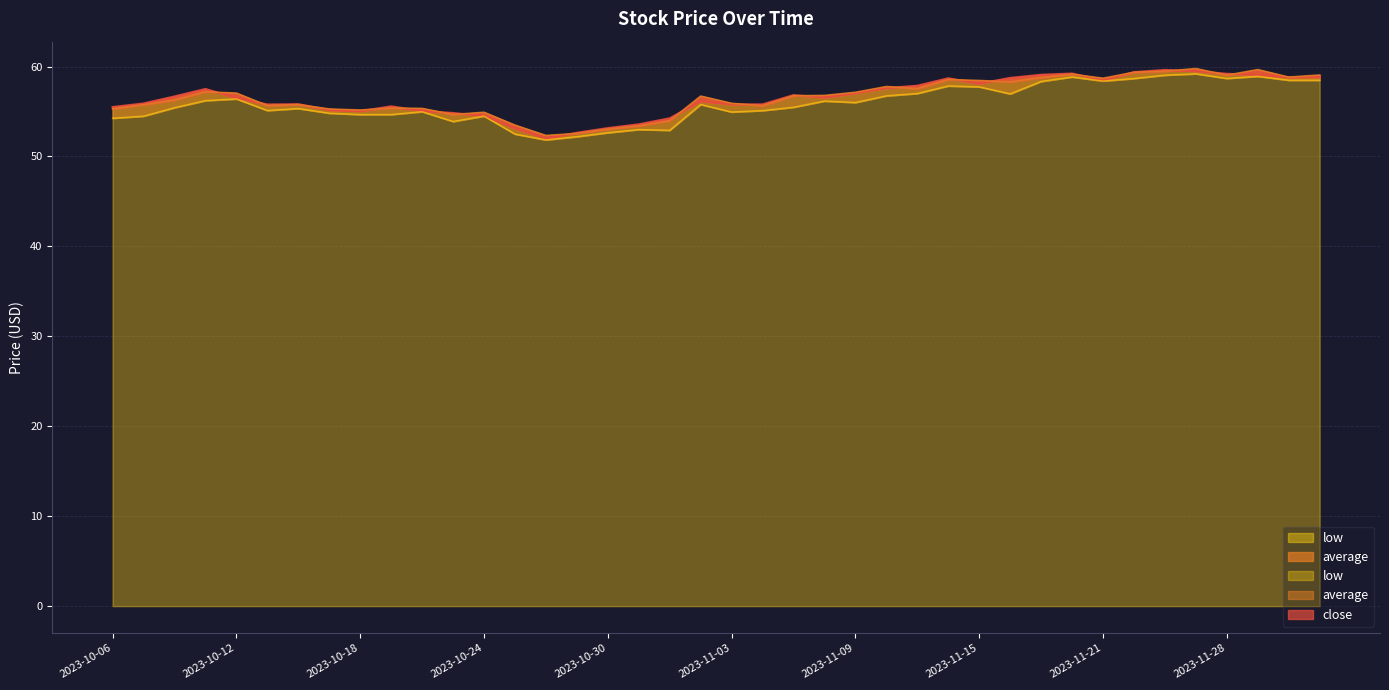

Which series has the largest range (max minus min)?

close